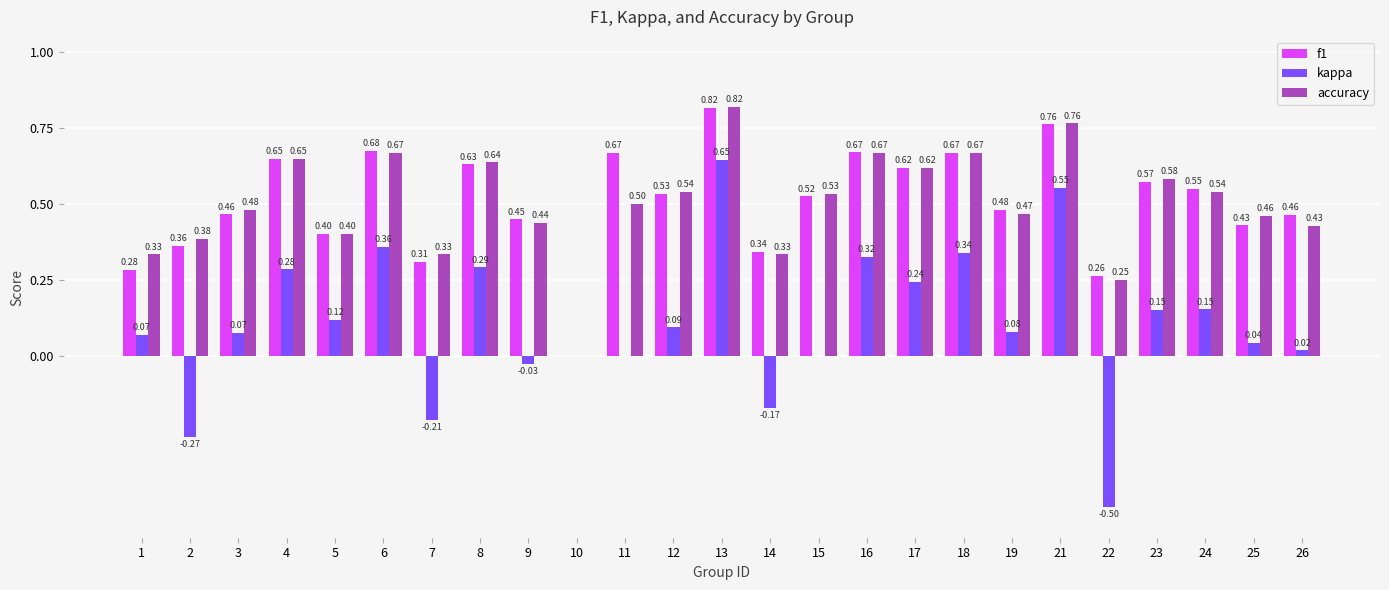

Are the bars grouped side by side (vs. stacked)?

Yes